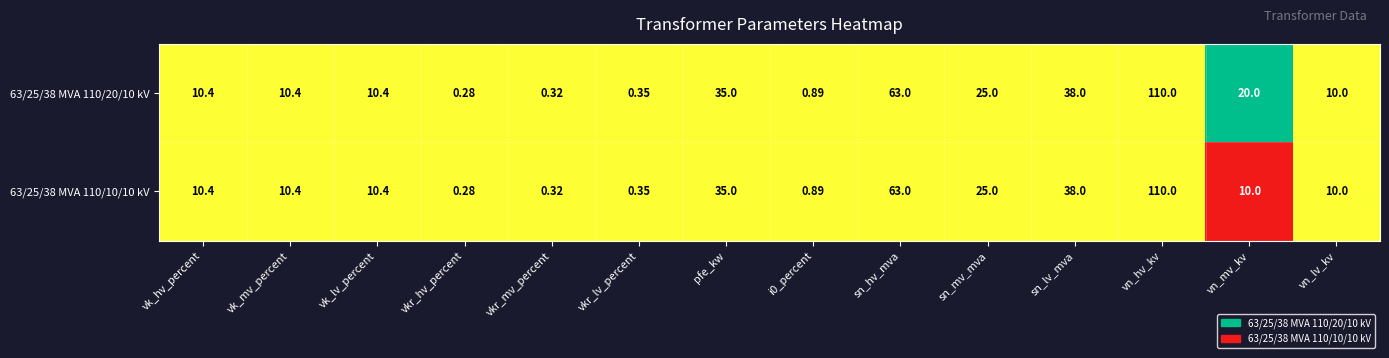

Is the value of 63/25/38 MVA 110/10/10 kV at vk_lv_percent greater than the value of 63/25/38 MVA 110/20/10 kV at i0_percent?

Yes